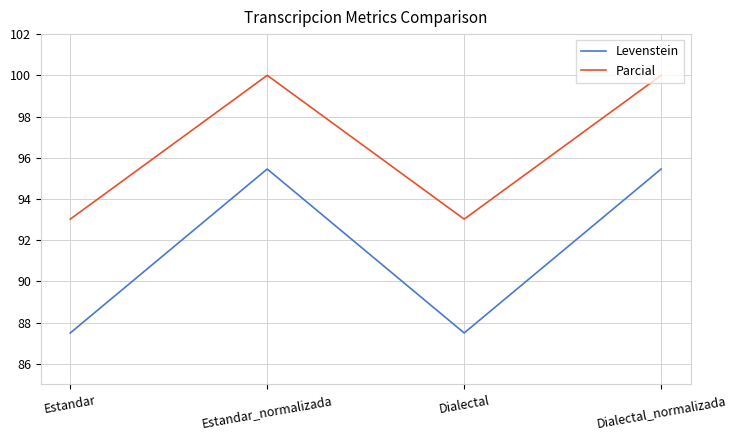

What is the minimum value shown in the chart?

87.5